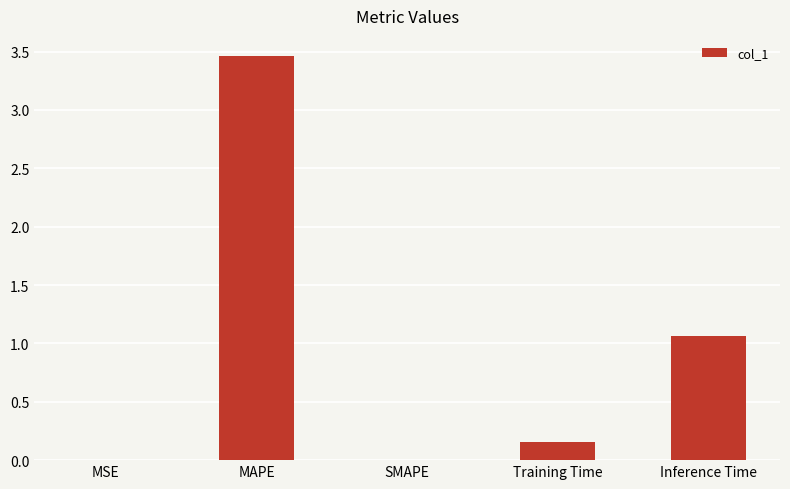

Where is the data nearest to the value 1?

Inference Time